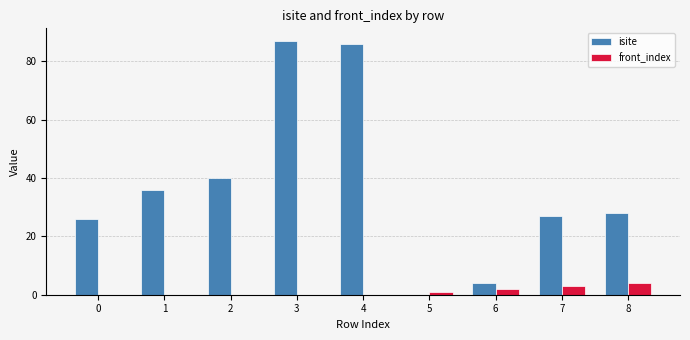

What is the sum of all isite values?

334